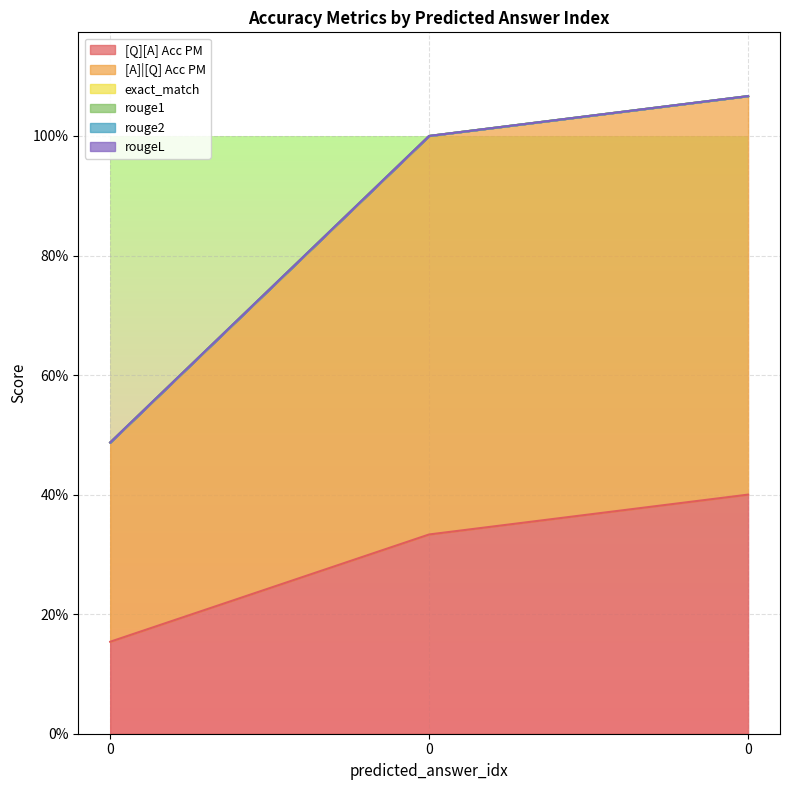

What is the lowest value of the [A]|[Q] Acc PM series?

0.3